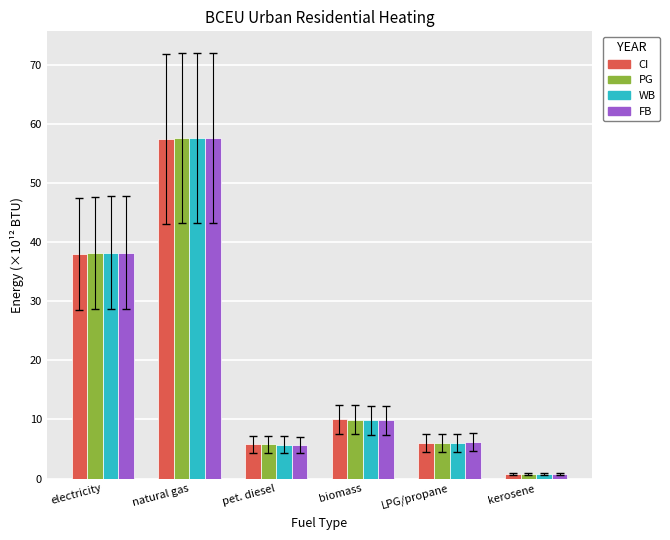

Between electricity and natural gas, which series saw the biggest shift?

PG